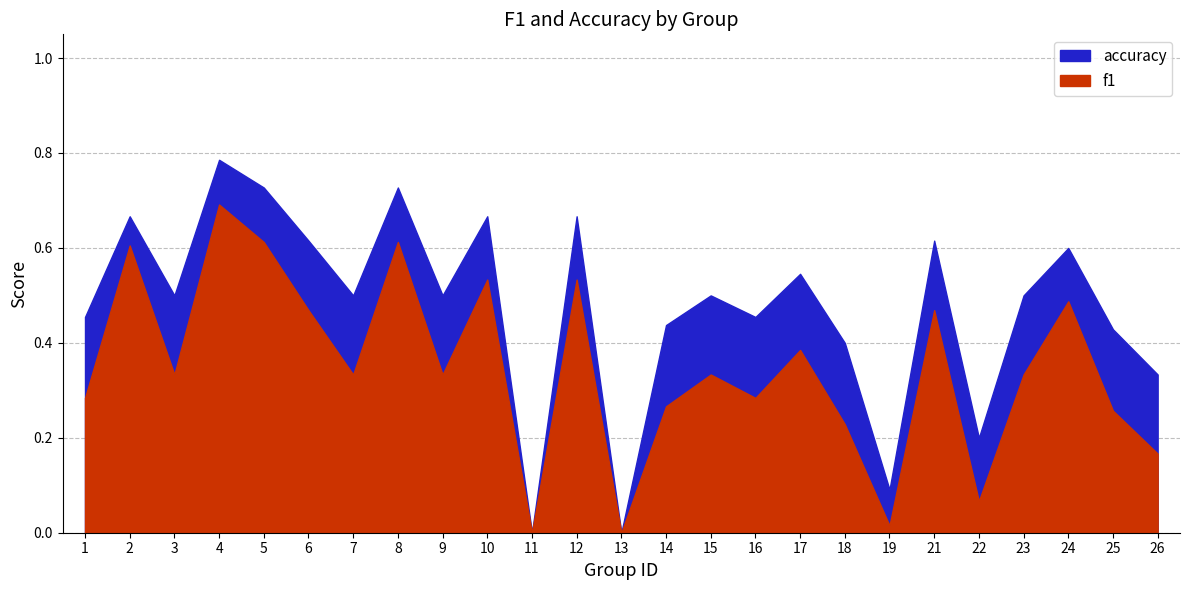

Where is the first local minimum for f1?

3